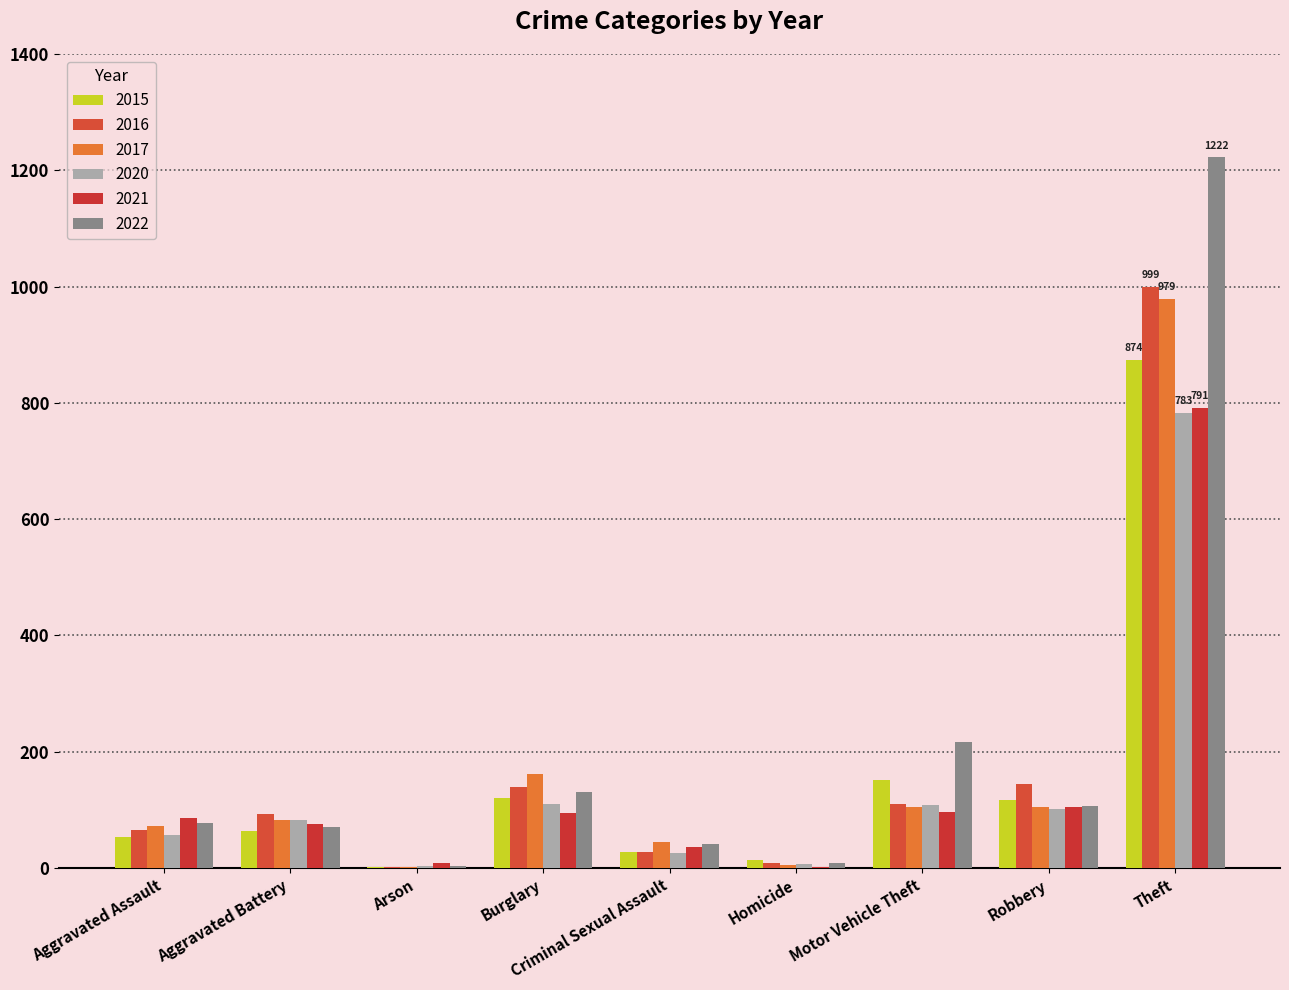

What is the smallest value displayed?

1